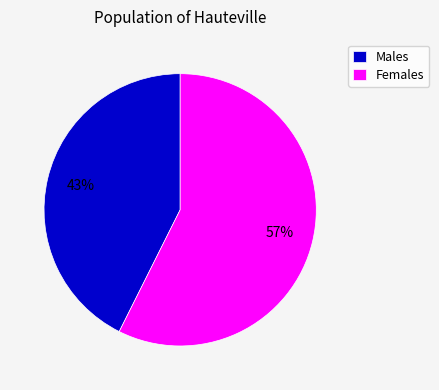

Does Females account for over 50% of the chart?

Yes